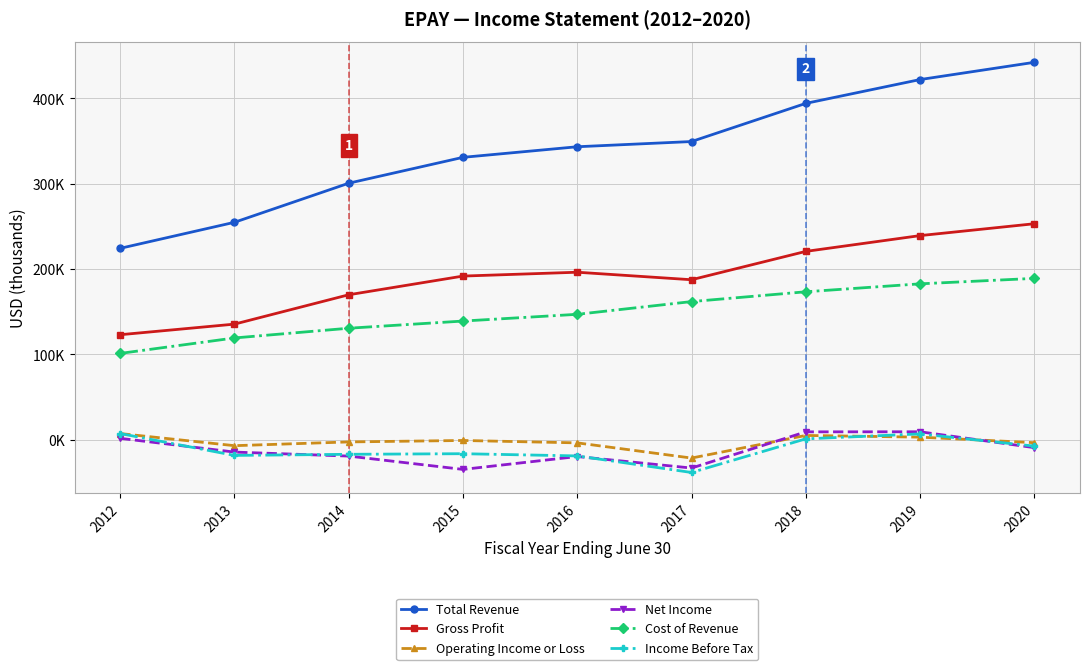

Rank the series at 2013 from highest to lowest value.

Total Revenue, Gross Profit, Cost of Revenue, Operating Income or Loss, Net Income, Income Before Tax